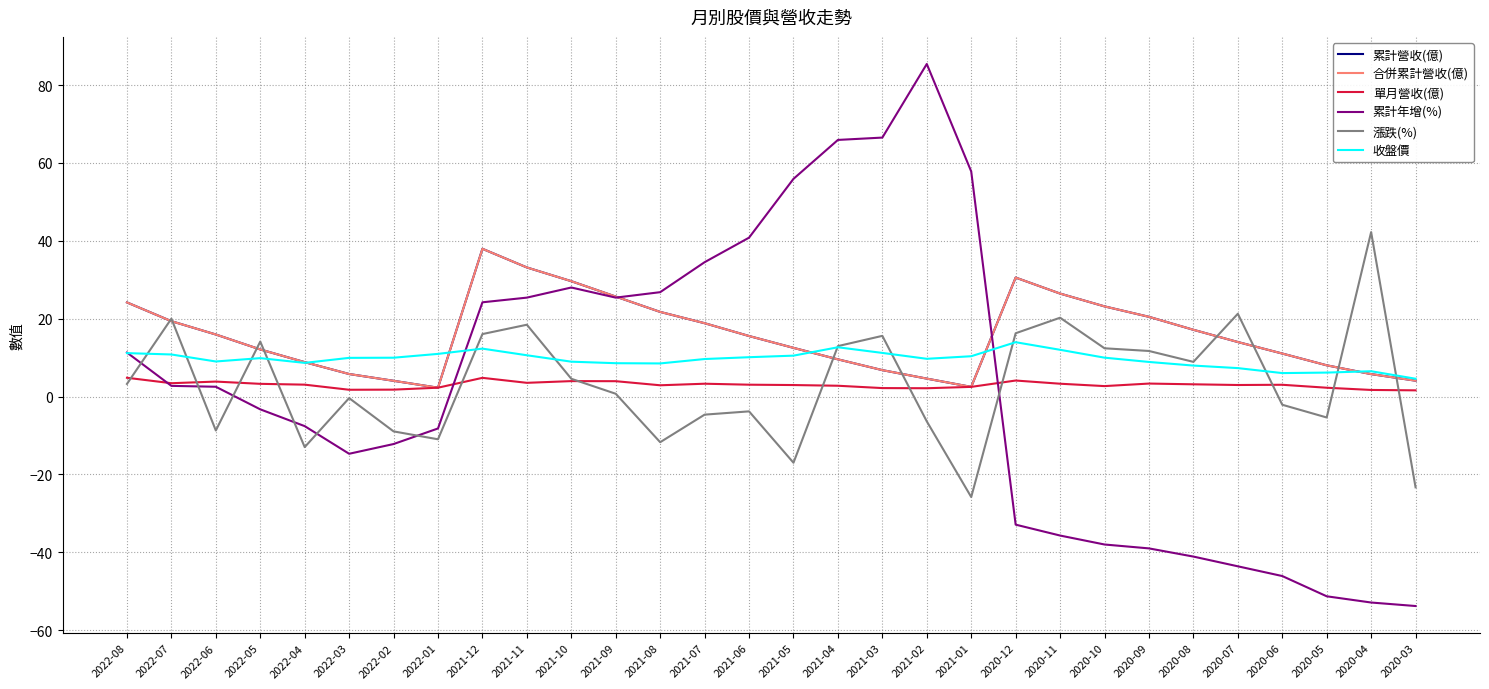

Does the chart have visible grid lines?

Yes